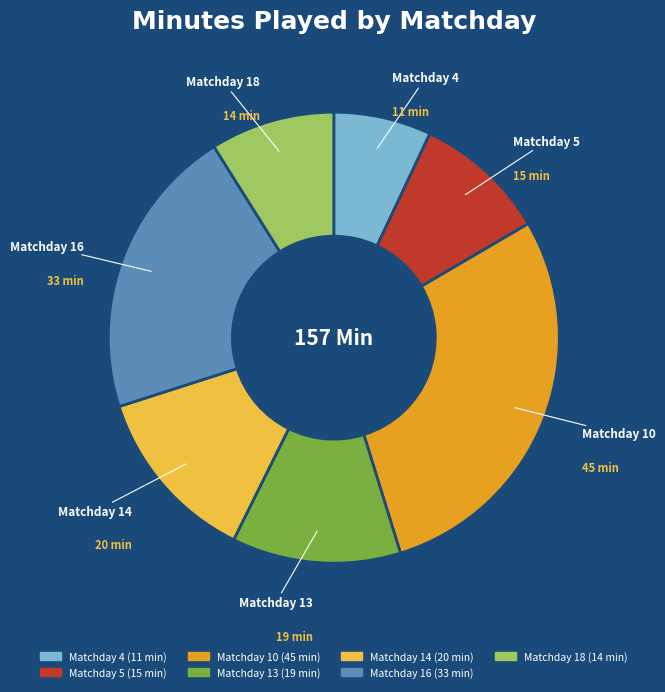

Is Matchday 14 the majority of the pie?

No